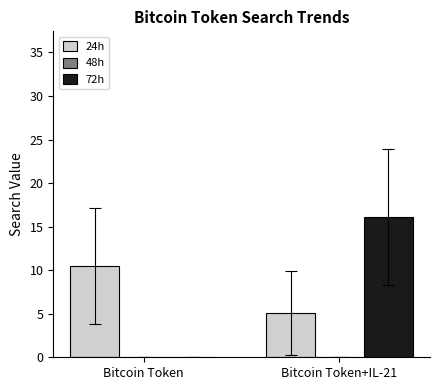

What is the average value of the 24h series?

7.8